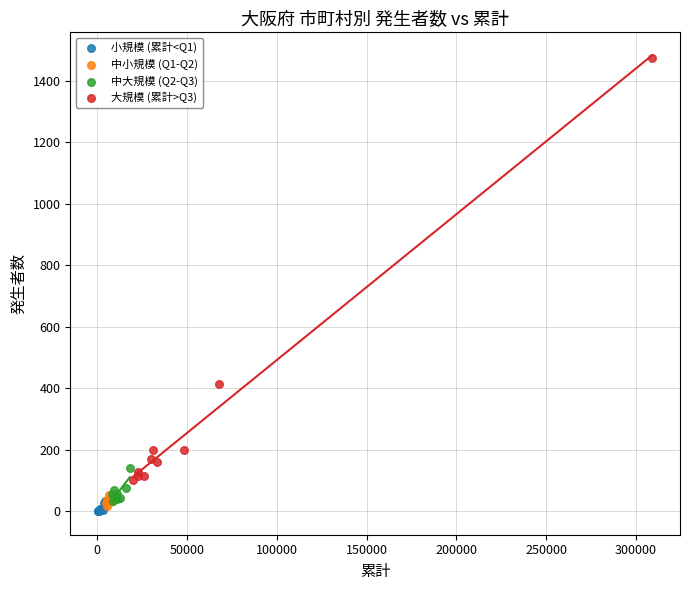

Which series contains the highest Y value?

大規模 (累計>Q3)